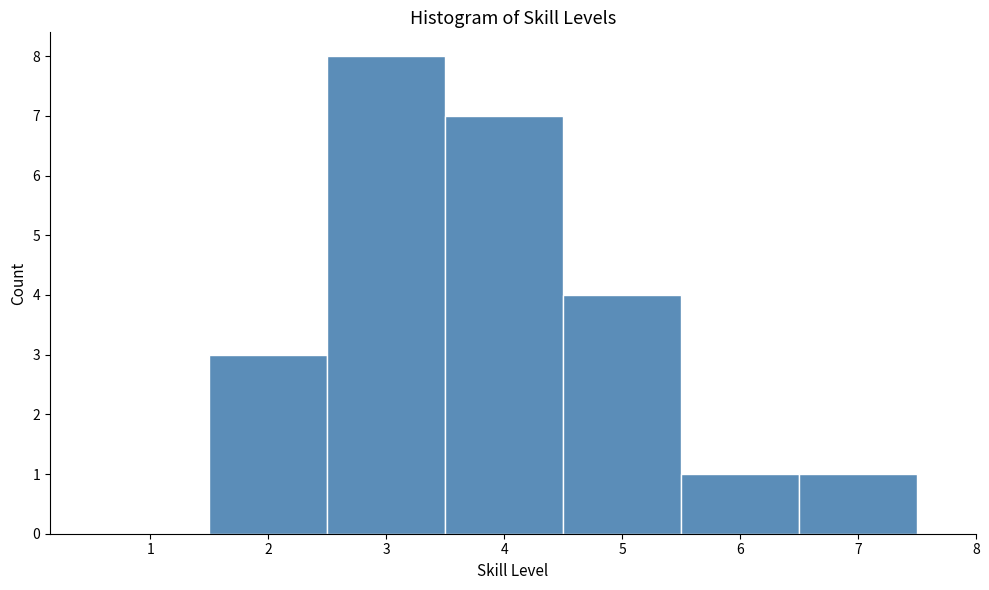

Reading left to right, transcribe this chart: for each bar, give the range it covers on the x-axis and its height. The values are not printed on the chart, so give them approximately, as read against the axis.

0.5 to 1.5: 0
1.5 to 2.5: 3
2.5 to 3.5: 8
3.5 to 4.5: 7
4.5 to 5.5: 4
5.5 to 6.5: 1
6.5 to 7.5: 1